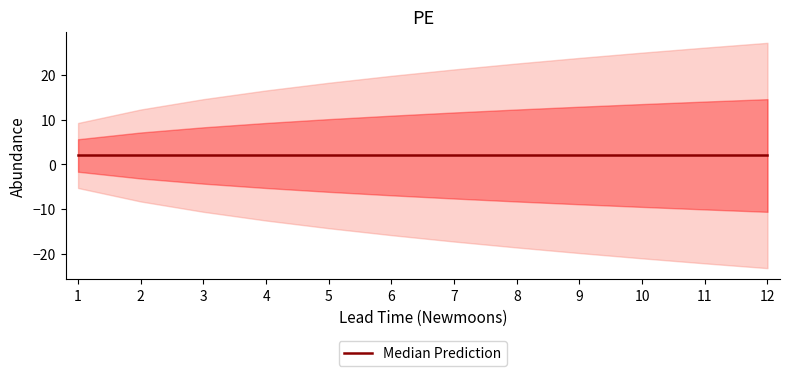

What is the difference between the highest and lowest values at 5?

32.5